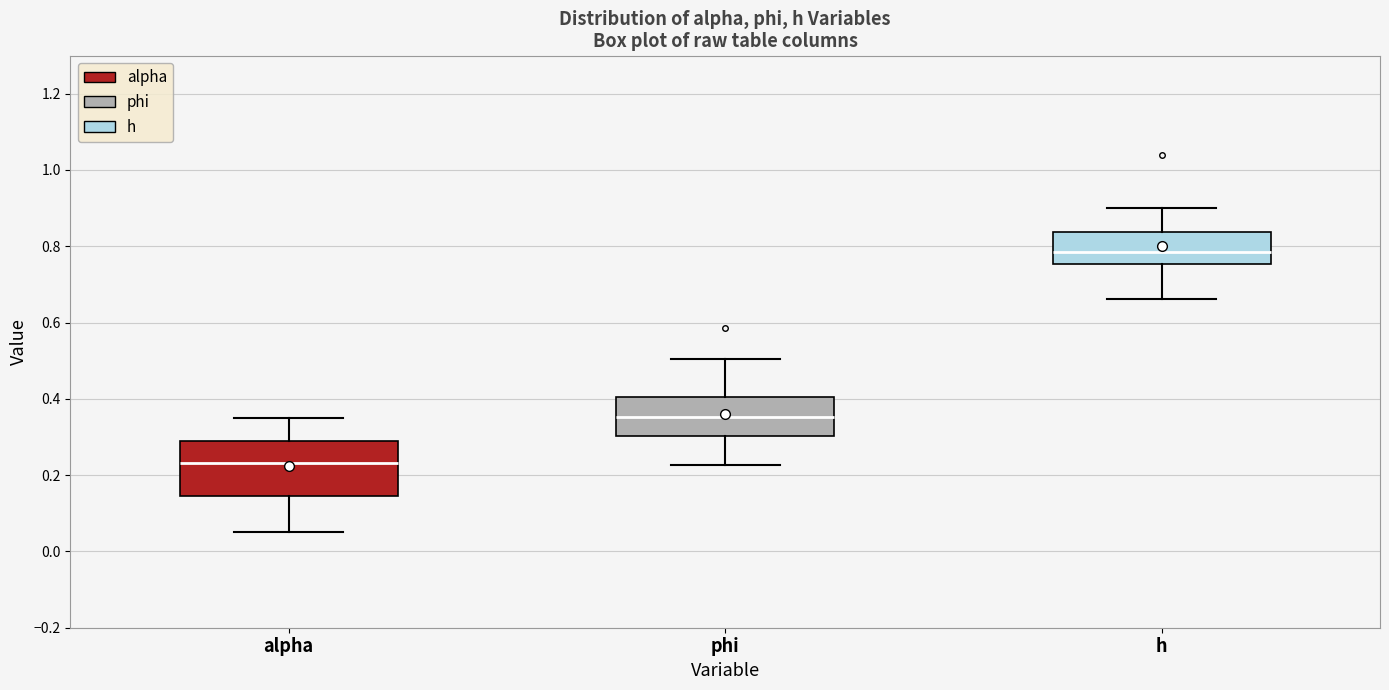

Where is the upper edge of the box for phi on the y-axis? The values are not printed on the chart, so give them approximately, as read against the axis.

0.40